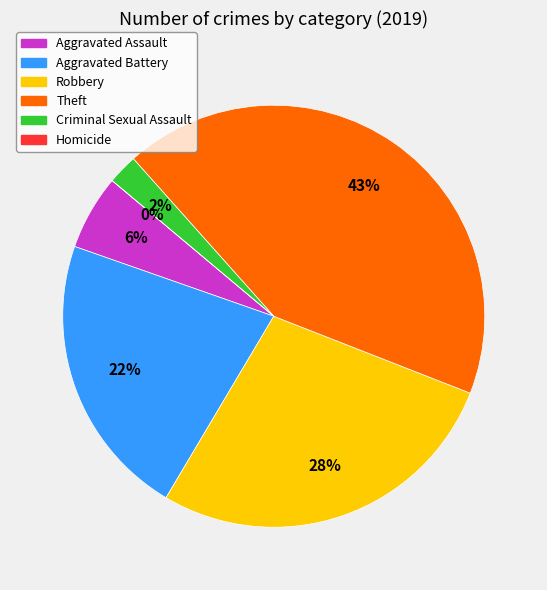

Which category has the biggest portion of the pie?

Theft